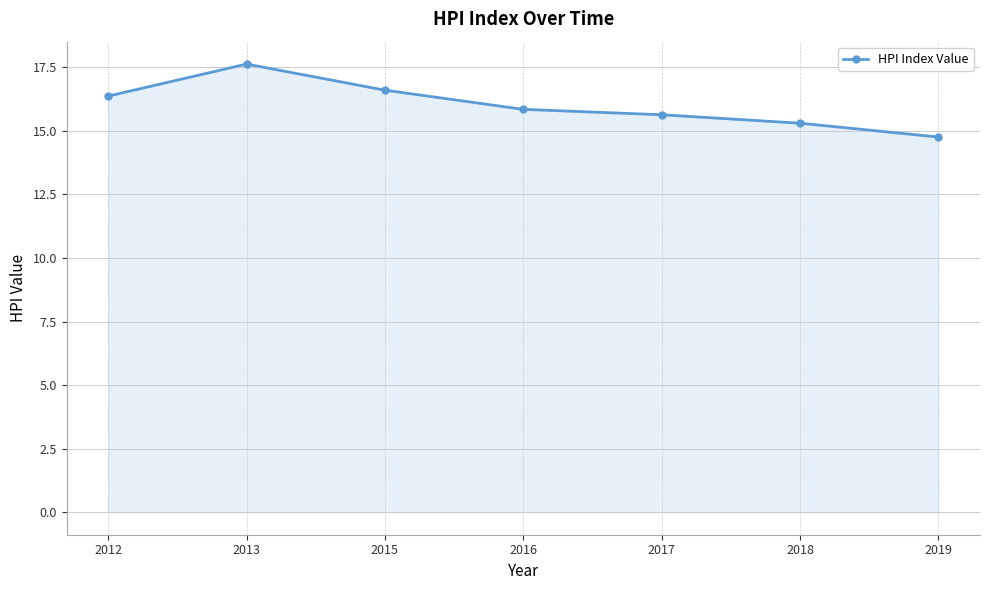

How many points are higher than both their immediate neighbors (excluding endpoints)?

1